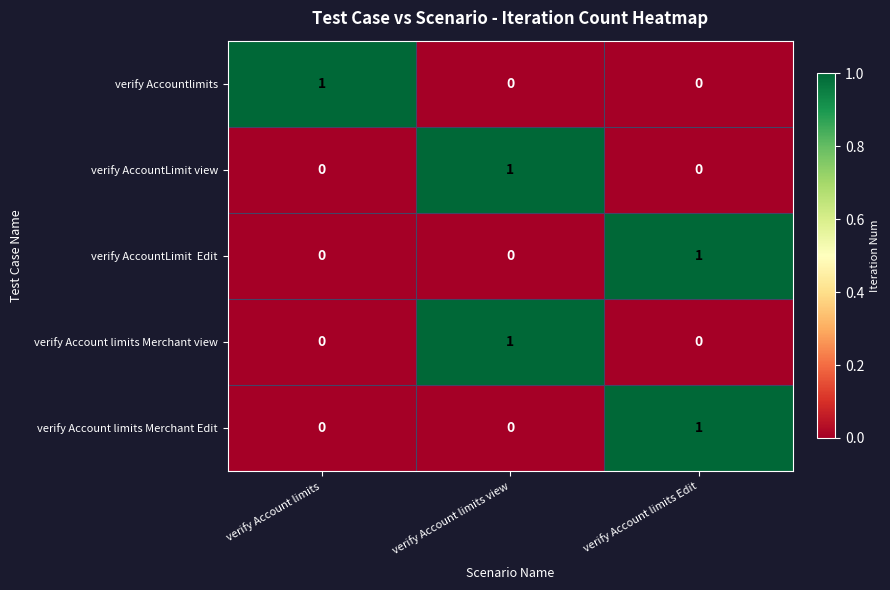

At how many categories does at least one series exceed 0?

3